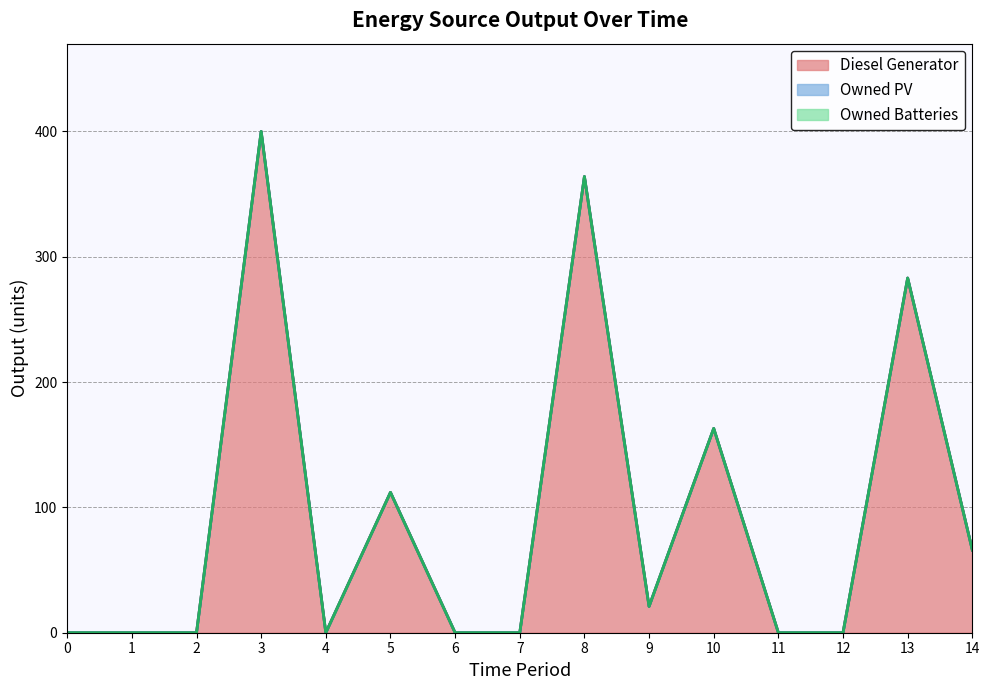

True or false: Owned PV has a value of 0 at 2.

True